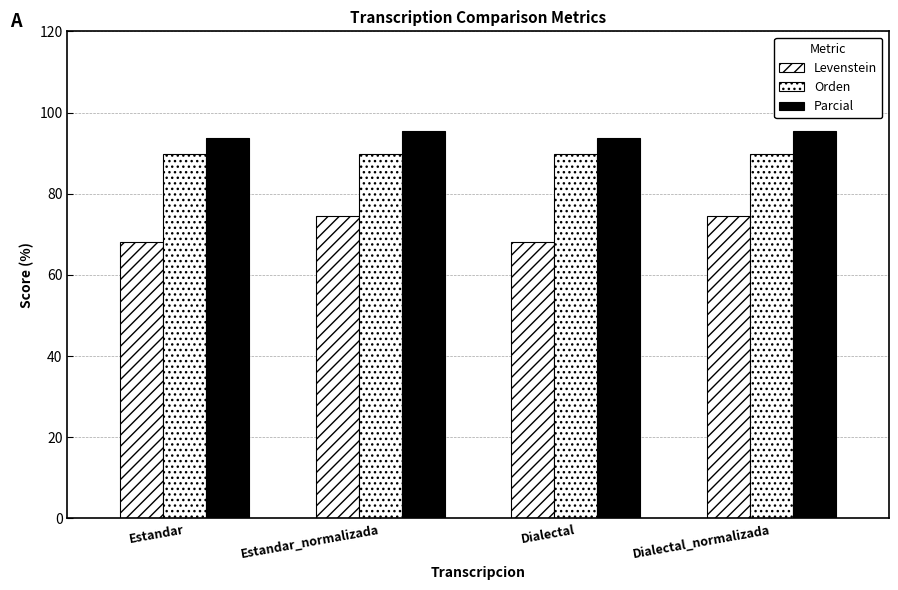

What is the sum of all Orden values?

359.2